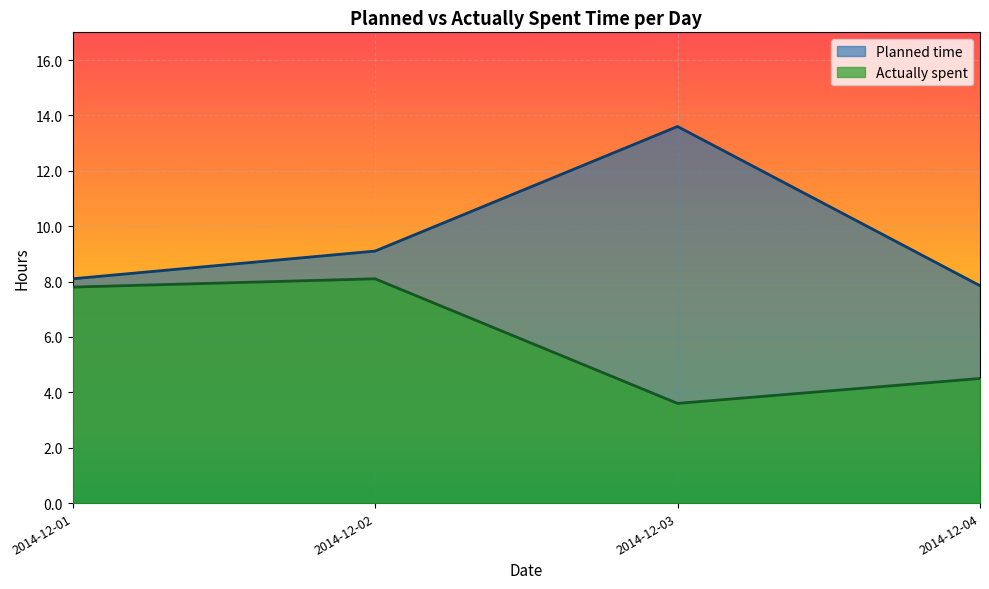

The Actually spent series shows 9.4 at 2014-12-18. True or false?

False